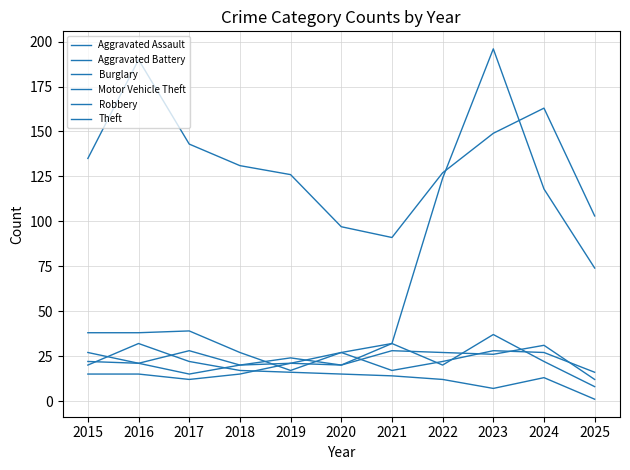

Reading left to right, extract all data points from this chart.

Aggravated Assault: 2015=15	2016=15	2017=12	2018=15	2019=21	2020=27	2021=17	2022=22	2023=28	2024=27	2025=16
Aggravated Battery: 2015=22	2016=21	2017=15	2018=20	2019=21	2020=20	2021=28	2022=27	2023=26	2024=31	2025=12
Burglary: 2015=20	2016=32	2017=22	2018=17	2019=16	2020=15	2021=14	2022=12	2023=7	2024=13	2025=1
Motor Vehicle Theft: 2015=38	2016=38	2017=39	2018=27	2019=17	2020=27	2021=32	2022=124	2023=196	2024=118	2025=74
Robbery: 2015=27	2016=21	2017=28	2018=20	2019=24	2020=20	2021=32	2022=20	2023=37	2024=22	2025=8
Theft: 2015=135	2016=190	2017=143	2018=131	2019=126	2020=97	2021=91	2022=127	2023=149	2024=163	2025=103